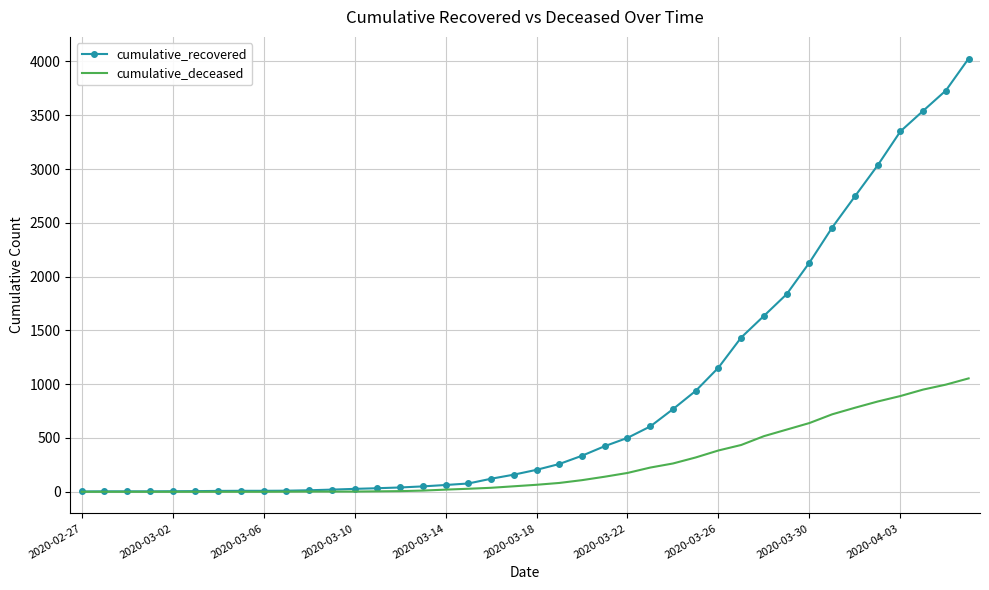

Rank the series by their maximum value, from lowest to highest.

cumulative_deceased, cumulative_recovered